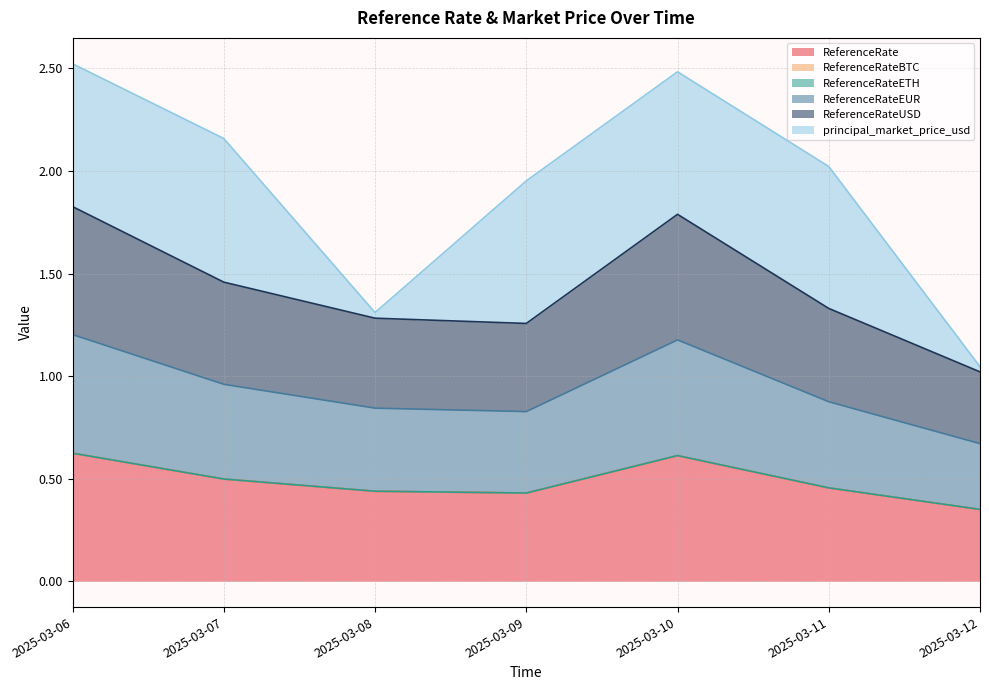

True or false: ReferenceRate and ReferenceRateUSD cross at least once.

False